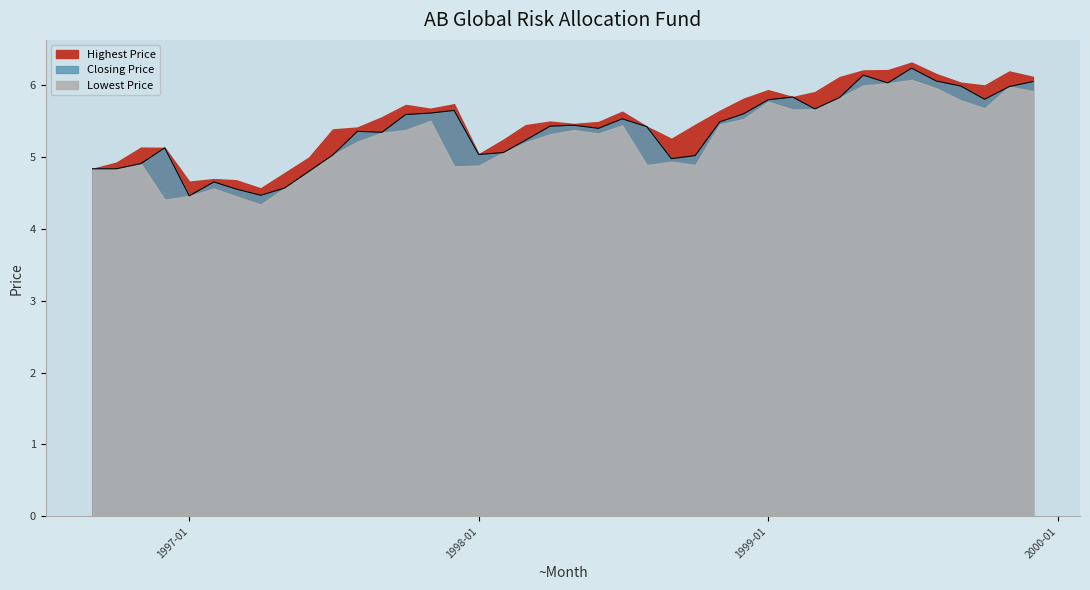

Is it true that Closing Price equals 5.1 at 1996-12?

True